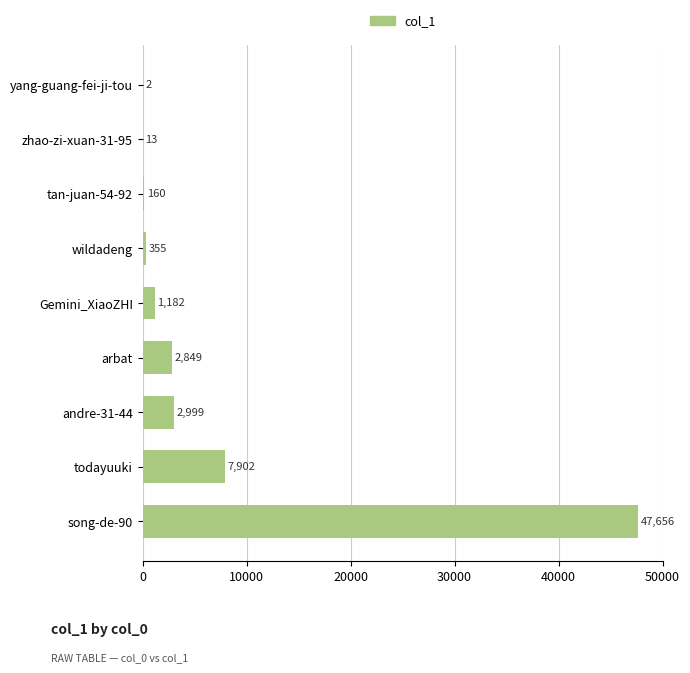

What is the change in value from song-de-90 to andre-31-44?

-44657